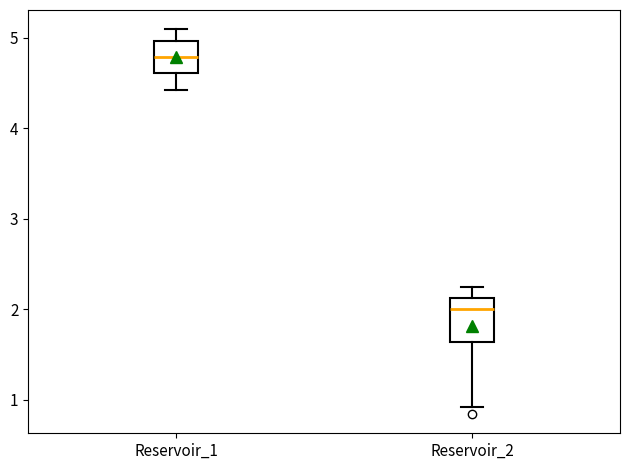

Where does the lower whisker of the box for Reservoir_2 end on the y-axis? The values are not printed on the chart, so give them approximately, as read against the axis.

0.9